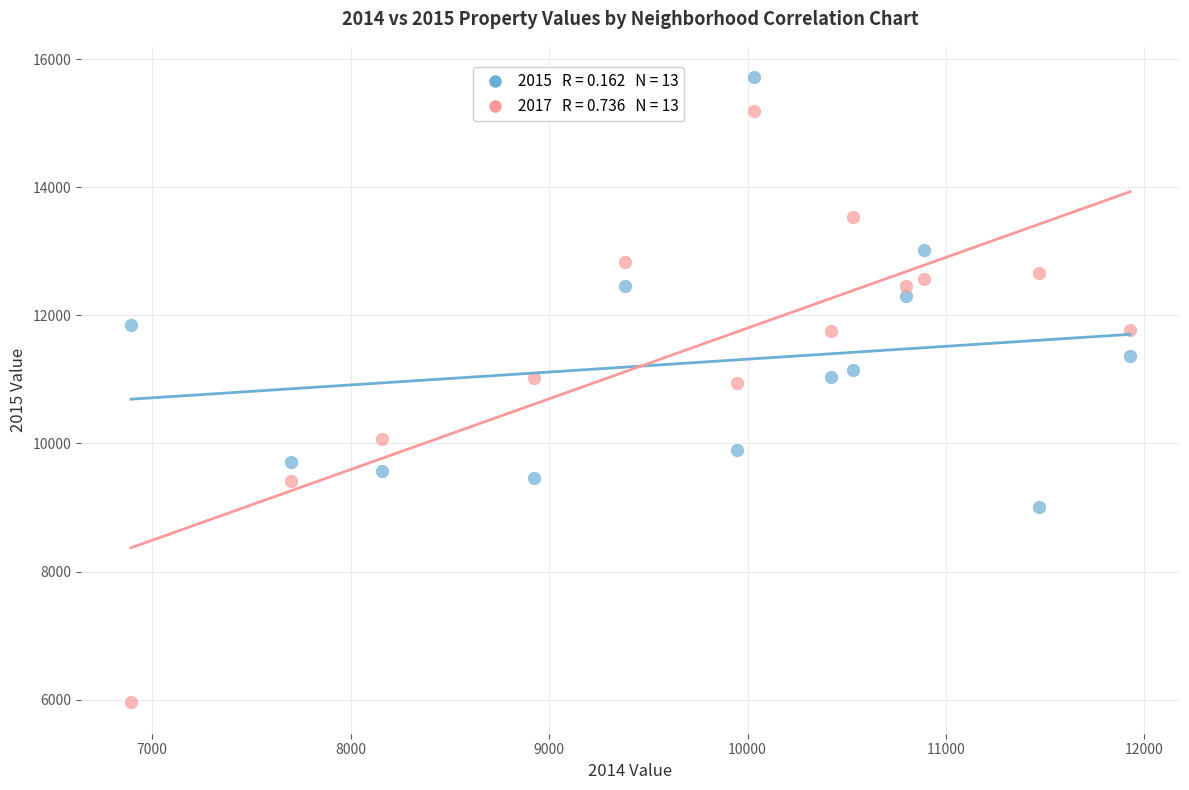

Across all data points, what is the range of X values (max minus min)?

5035.5